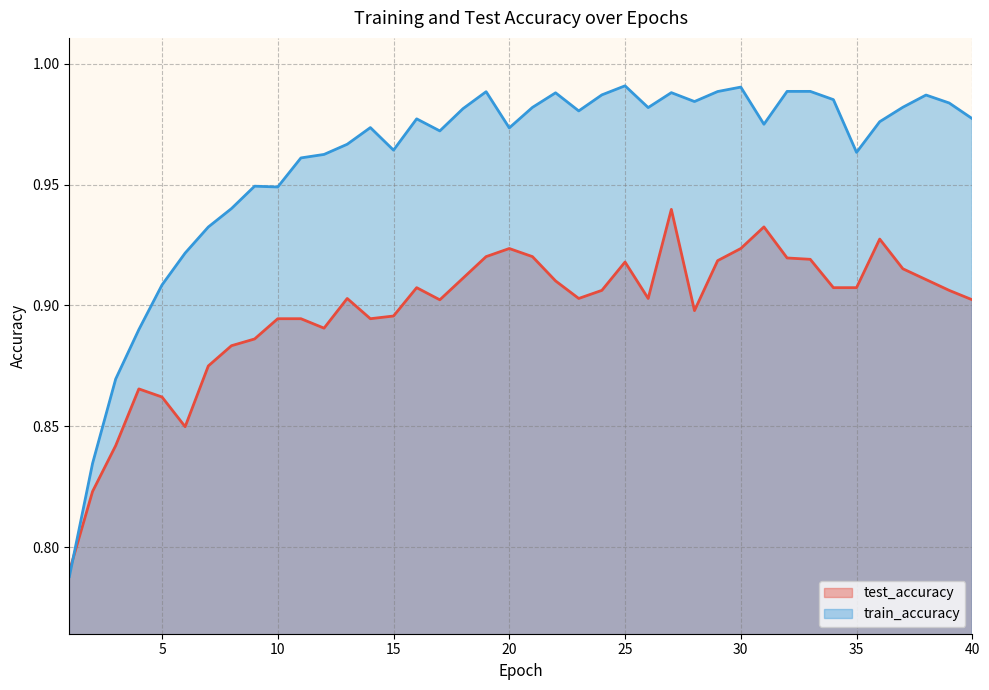

Reading right to left, what are all the values shown in this chart?

test_accuracy: 0.9	0.9	0.9	0.9	0.9	0.9	0.9	0.9	0.9	0.9	0.9	0.9	0.9	0.9	0.9	0.9	0.9	0.9	0.9	0.9	0.9	0.9	0.9	0.9	0.9	0.9	0.9	0.9	0.9	0.9	0.9	0.9	0.9	0.9	0.8	0.9	0.9	0.8	0.8	0.8
train_accuracy: 1.0	1.0	1.0	1.0	1.0	1.0	1.0	1.0	1.0	1.0	1.0	1.0	1.0	1.0	1.0	1.0	1.0	1.0	1.0	1.0	1.0	1.0	1.0	1.0	1.0	1.0	1.0	1.0	1.0	1.0	0.9	0.9	0.9	0.9	0.9	0.9	0.9	0.9	0.8	0.8